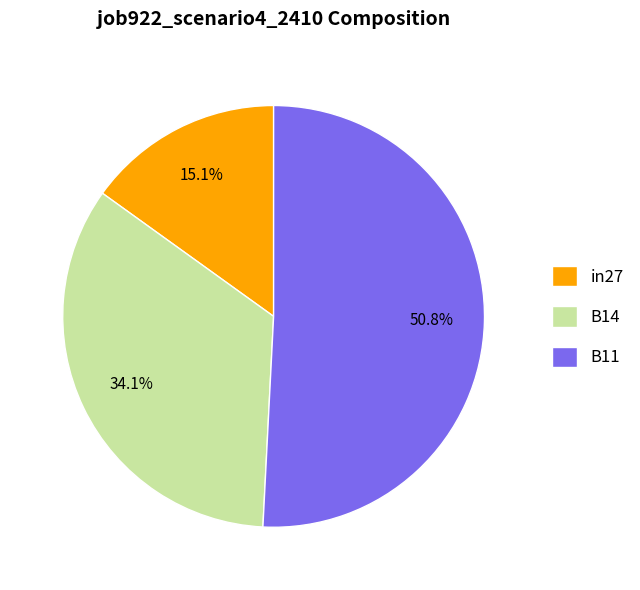

To the nearest percent, what portion does B11 represent?

51%